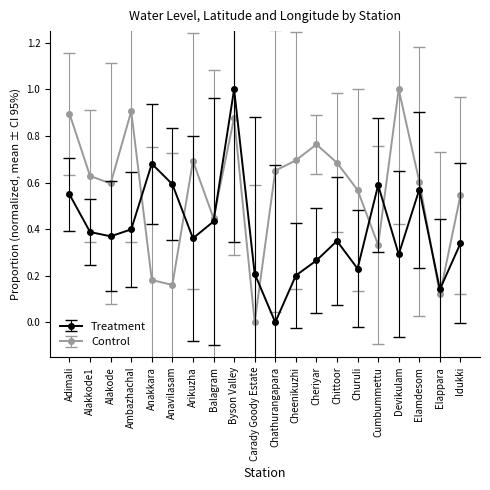

What are all the series names shown in the legend?

Treatment, Control